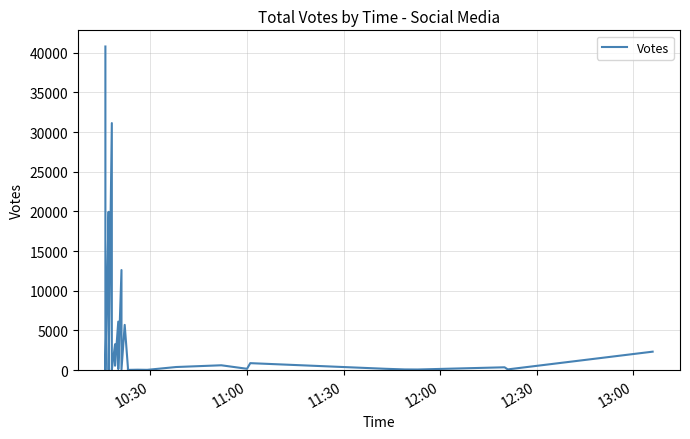

What is the maximum value shown in the chart?

40771